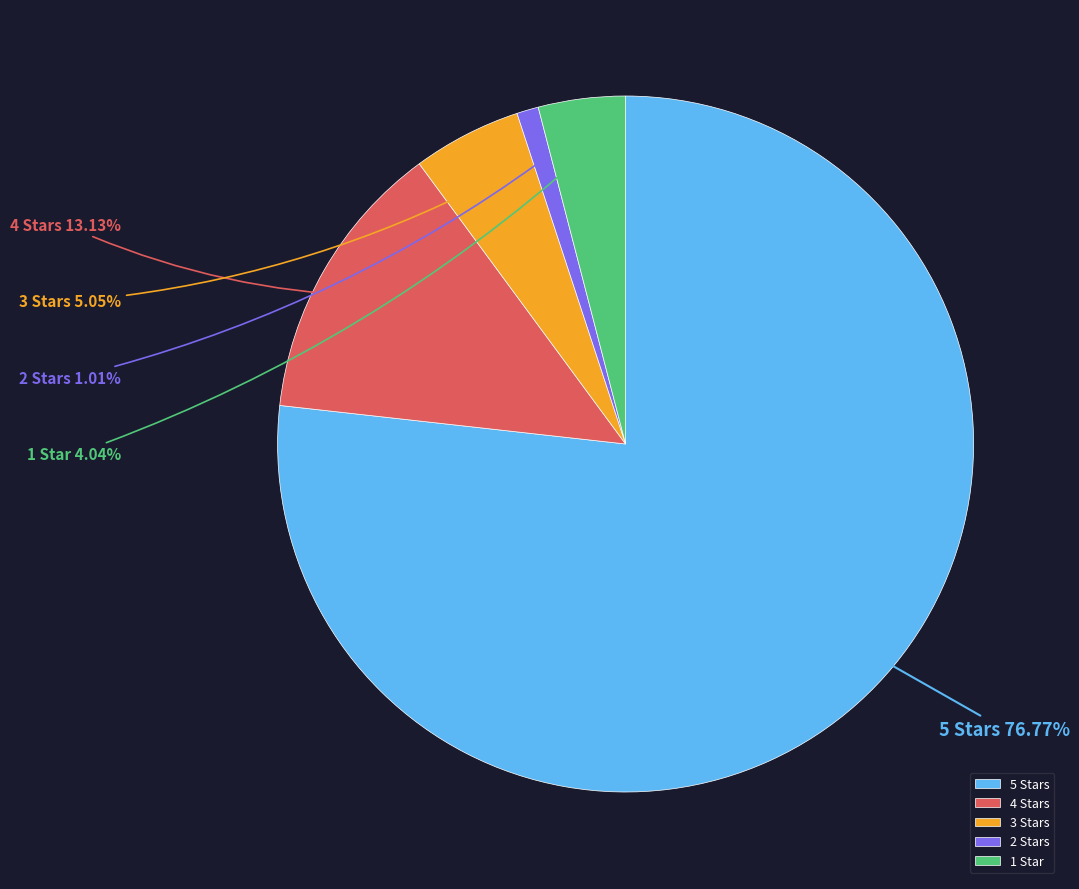

True or false: 4 accounts for 13% of the total.

True